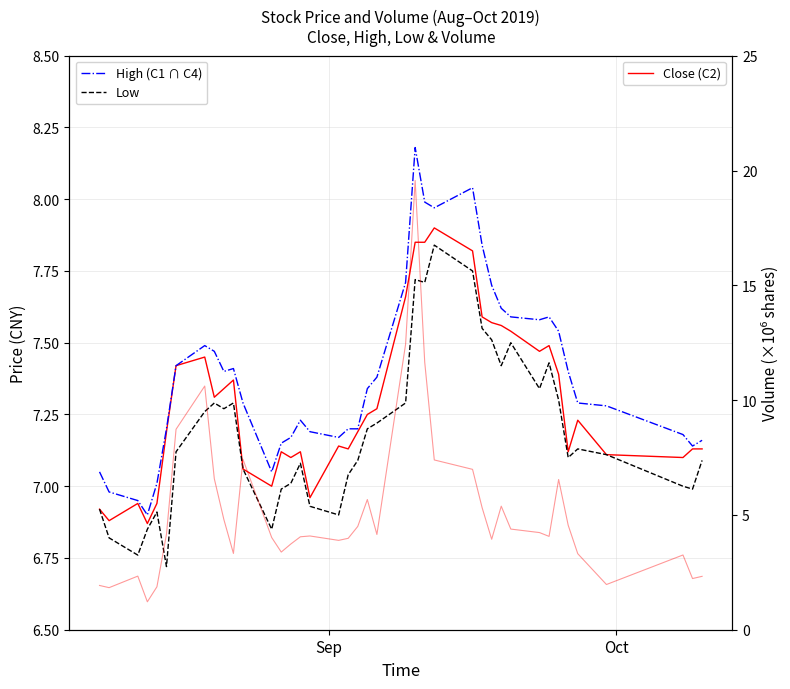

What is the minimum value for Close (C2)?

6.9